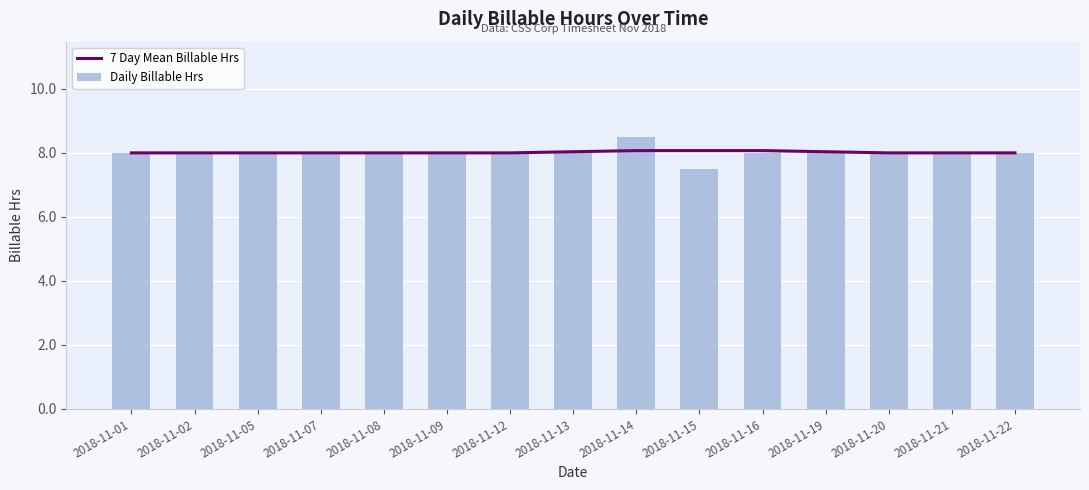

At 2018-11-02, list the series in order from smallest to largest.

7 Day Mean Billable Hrs, Daily Billable Hrs